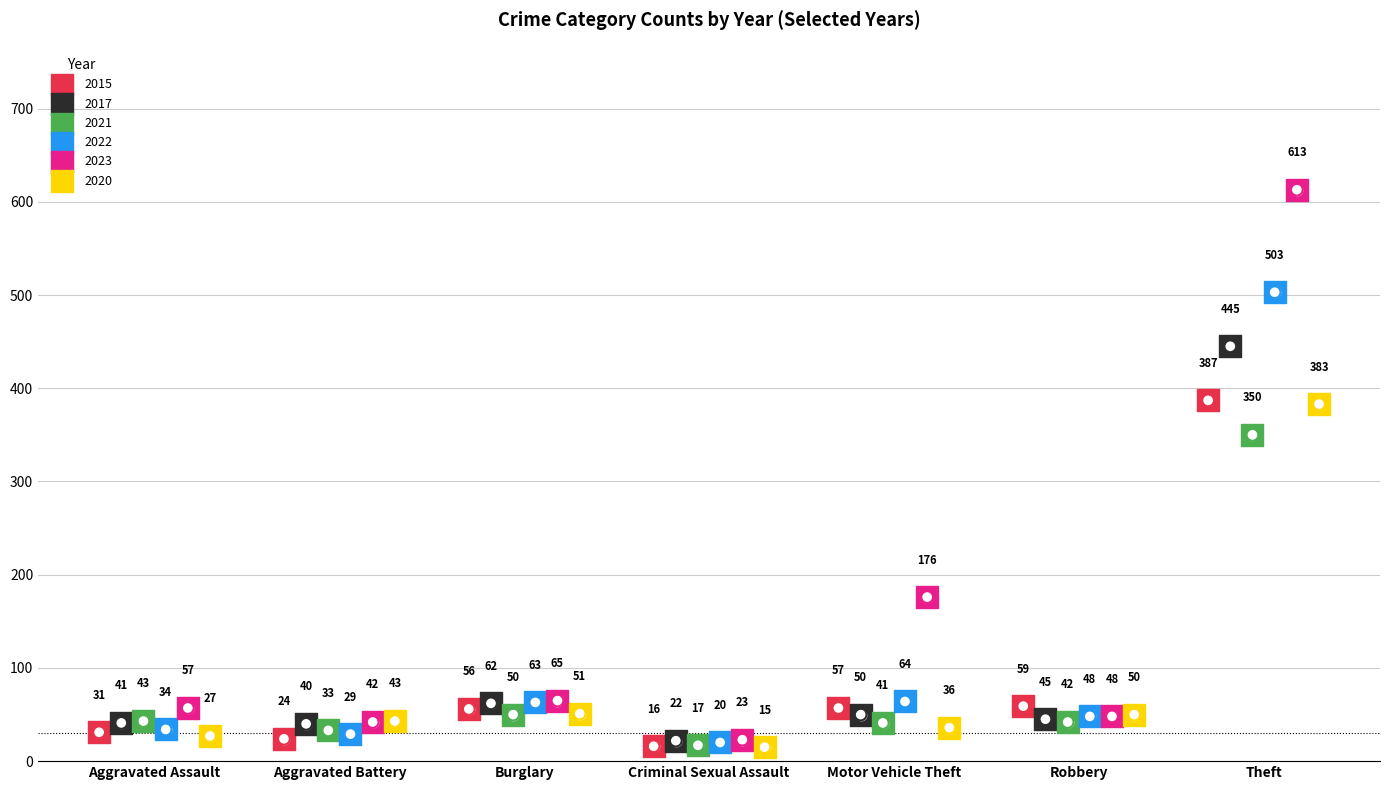

Which series reaches the minimum Y coordinate?

2020